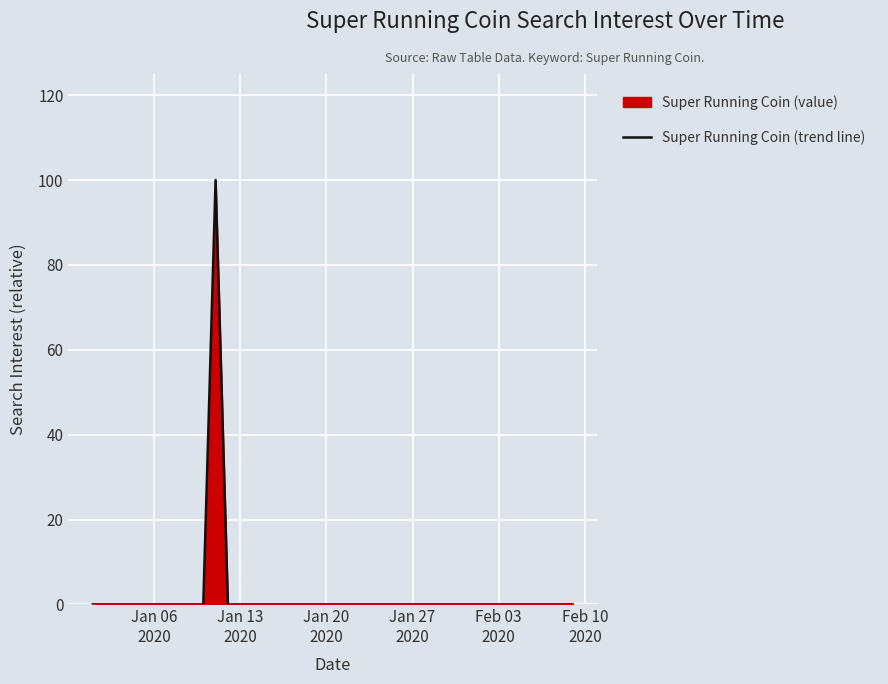

True or false: the data shows 0 at Jan 13
2020.

True